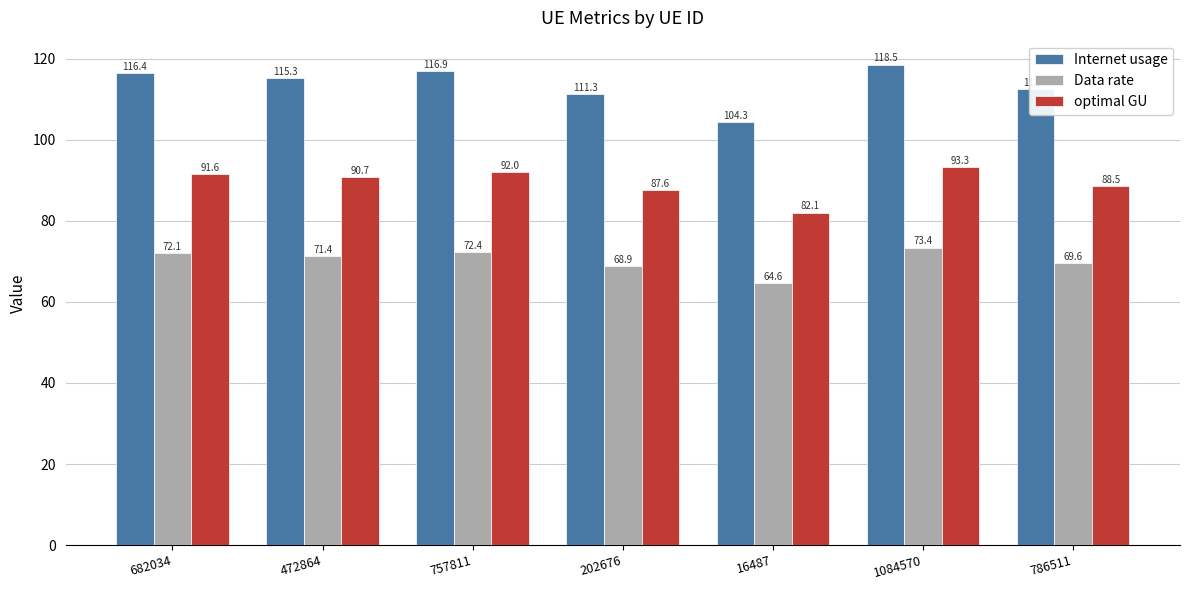

Reading left to right, what are all the values shown in this chart?

Internet usage: 116.4	115.3	116.9	111.3	104.3	118.5	112.5
Data rate: 72.1	71.4	72.4	68.9	64.6	73.4	69.6
optimal GU: 91.6	90.7	92.0	87.6	82.1	93.3	88.5